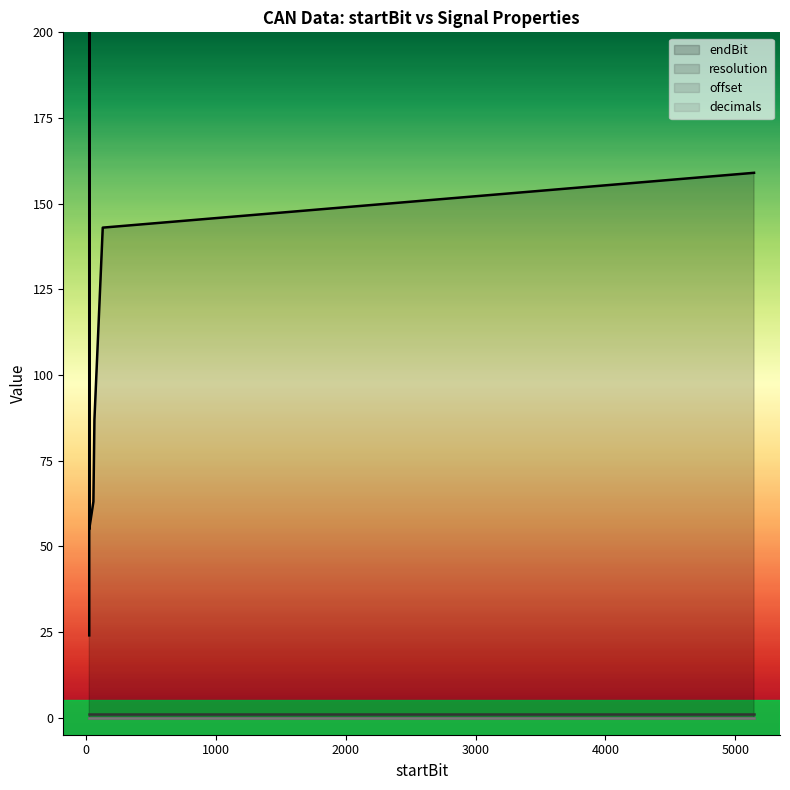

Is it true that resolution equals 0 at 24?

False